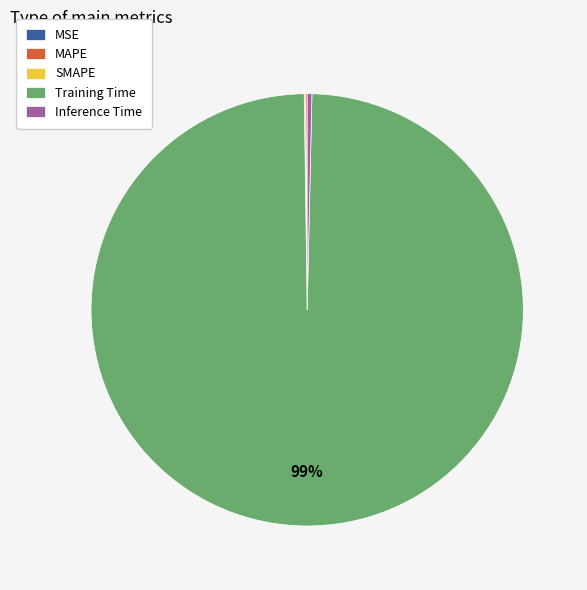

Does any single category account for the majority?

Yes